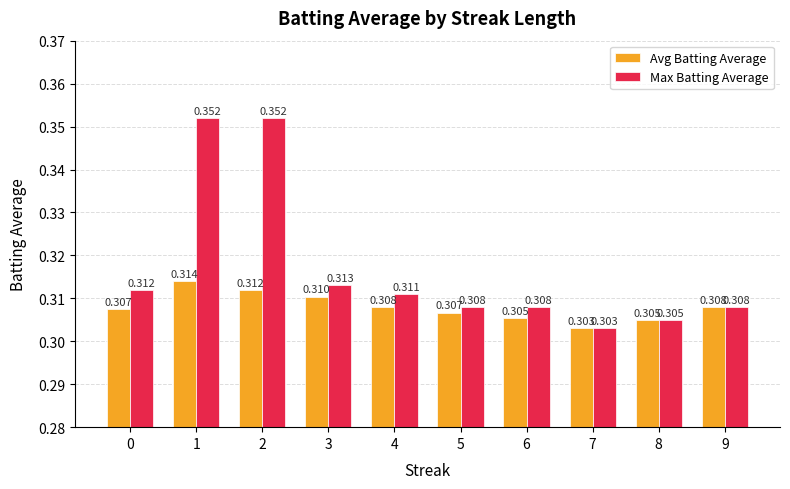

What is the sum of all Avg Batting Average values?

3.1